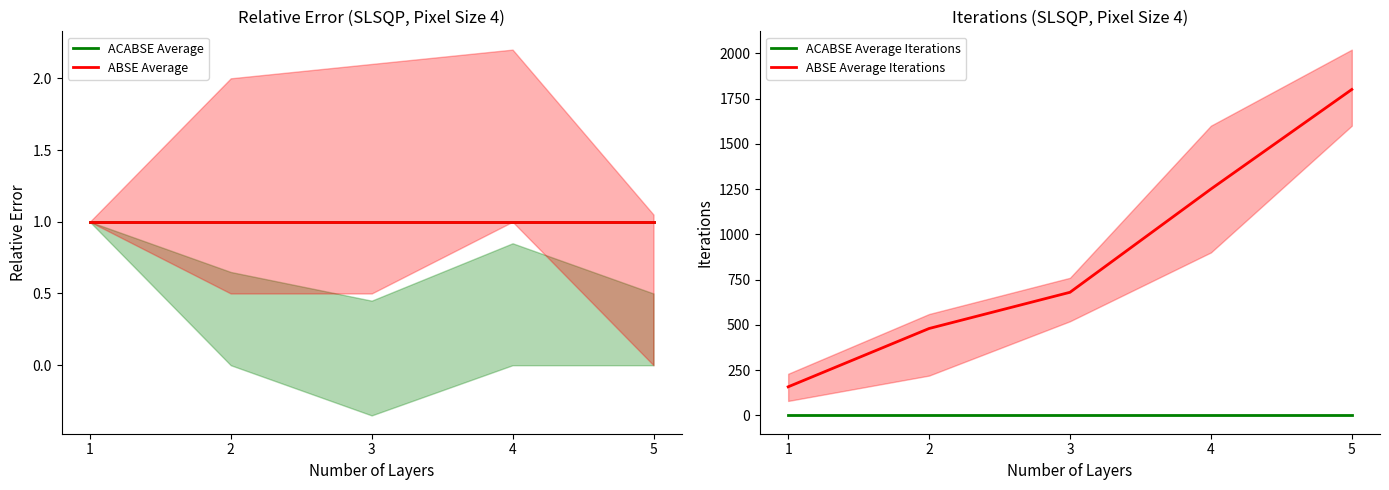

Does the chart have visible grid lines?

No